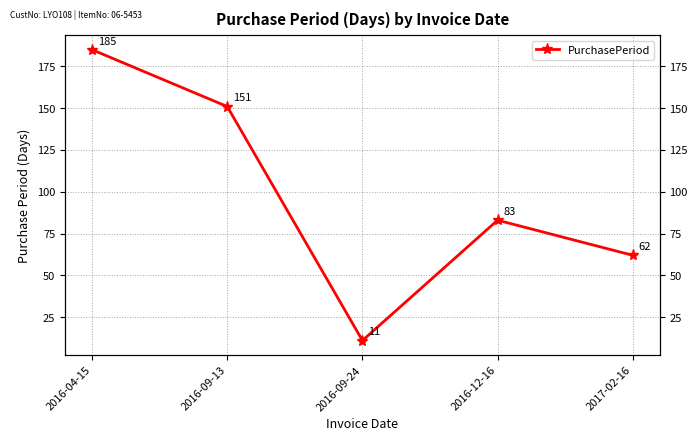

At which category does the data reach its first local valley?

2016-09-24